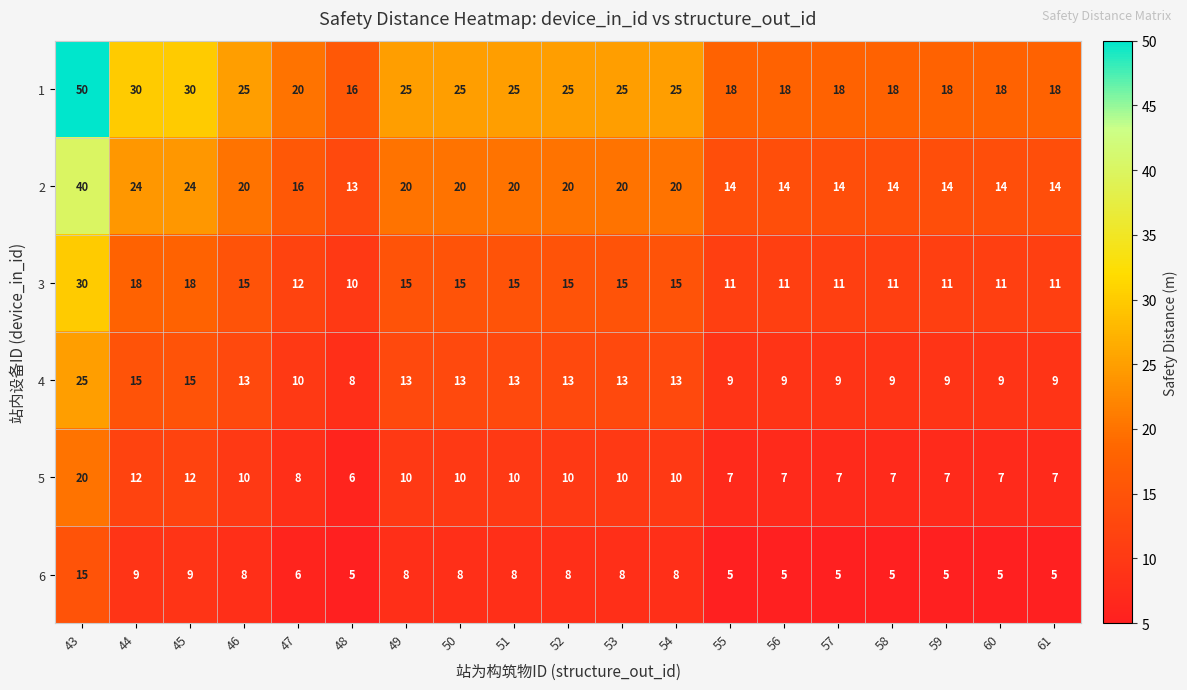

What is the maximum value for 1?

50